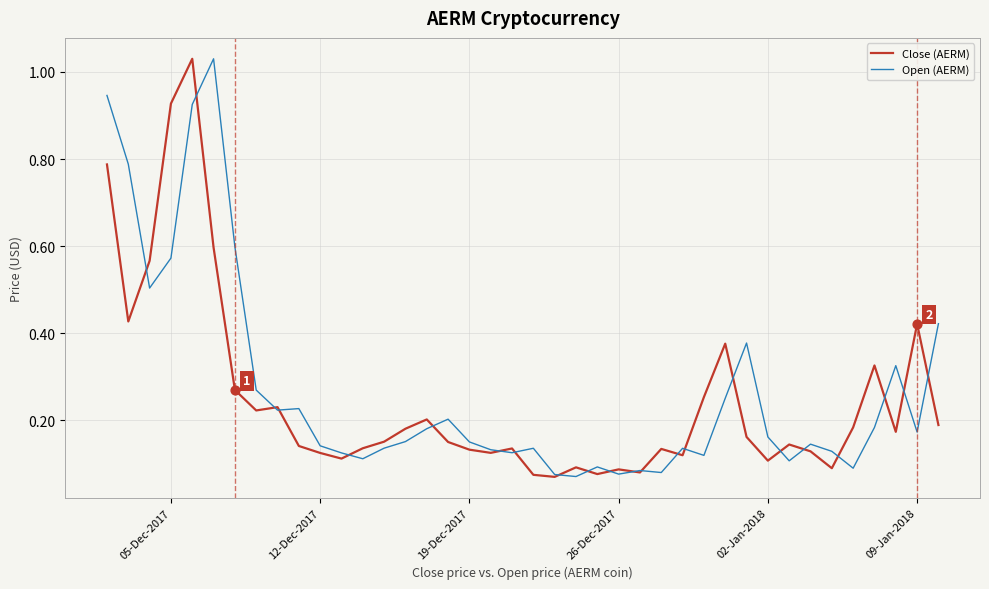

Which series has the largest total across all categories?

Open (AERM)